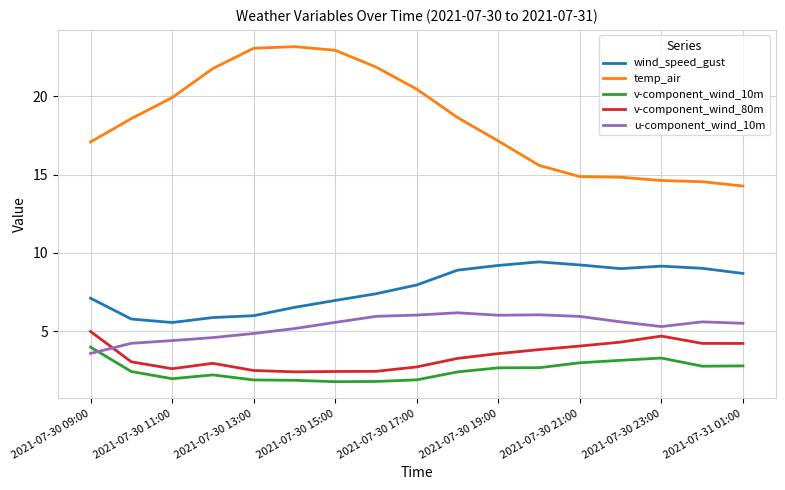

True or false: wind_speed_gust and u-component_wind_10m cross at least once.

False